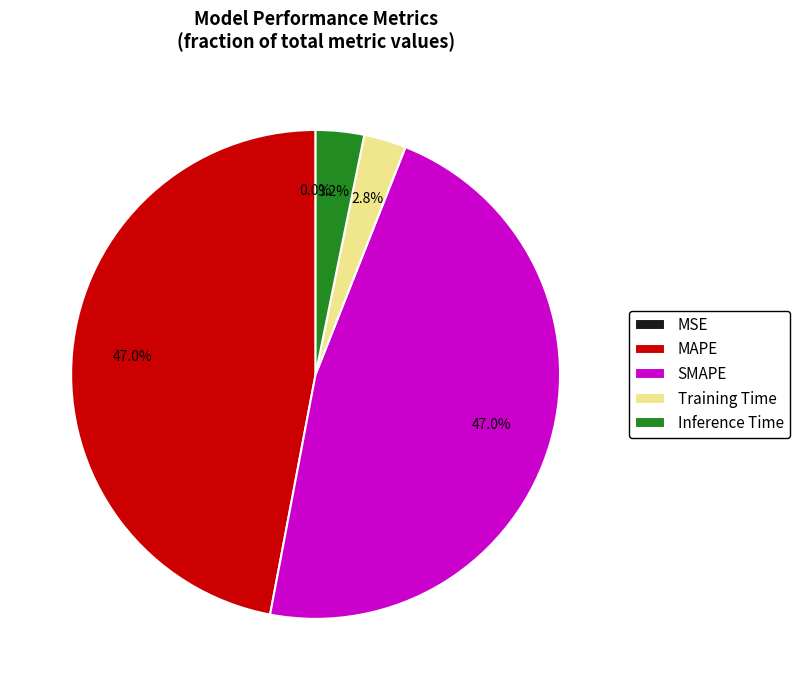

Combined, what portion of the pie is Training Time and Inference Time?

6.0%